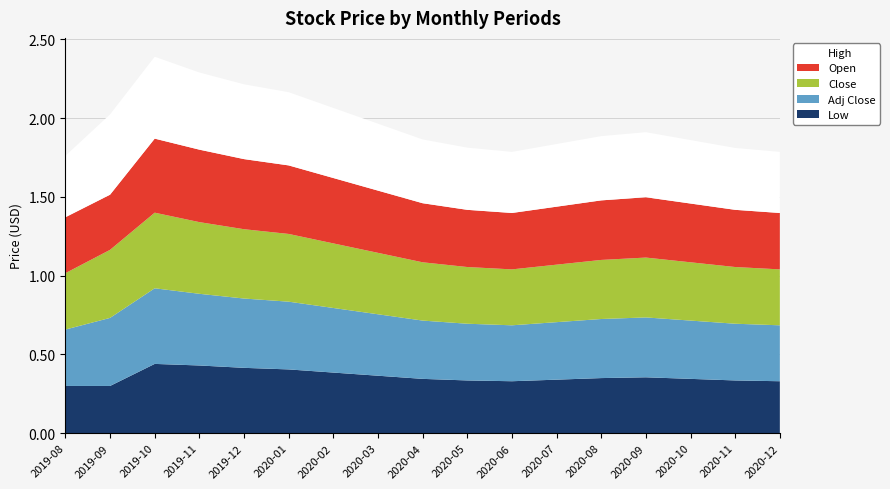

Reading left to right, transcribe all the data shown in this chart.

Close: 0.4	0.4	0.5	0.5	0.4	0.4	0.4	0.4	0.4	0.4	0.4	0.4	0.4	0.4	0.4	0.4	0.4
High: 0.4	0.5	0.5	0.5	0.5	0.5	0.4	0.4	0.4	0.4	0.4	0.4	0.4	0.4	0.4	0.4	0.4
Open: 0.4	0.3	0.5	0.5	0.4	0.4	0.4	0.4	0.4	0.4	0.4	0.4	0.4	0.4	0.4	0.4	0.4
Low: 0.3	0.3	0.4	0.4	0.4	0.4	0.4	0.4	0.3	0.3	0.3	0.3	0.3	0.4	0.3	0.3	0.3
Adj Close: 0.4	0.4	0.5	0.5	0.4	0.4	0.4	0.4	0.4	0.4	0.4	0.4	0.4	0.4	0.4	0.4	0.4